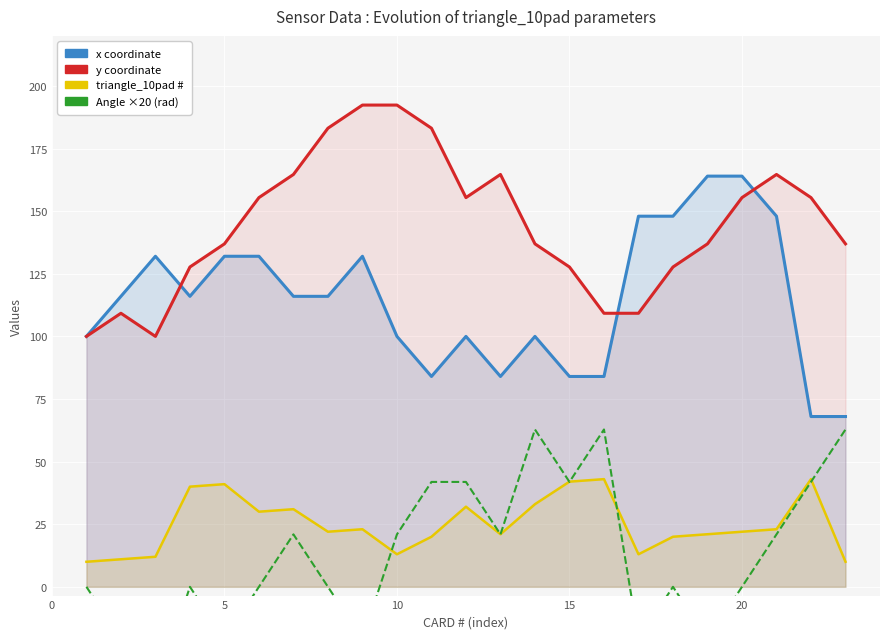

What is the difference between the maximum and minimum values in the Angle ×20 (rad) series?

104.7